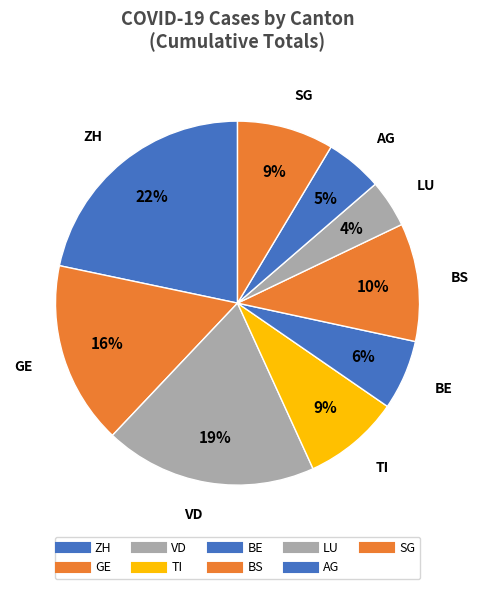

Is there any slice that represents more than half of the pie?

No